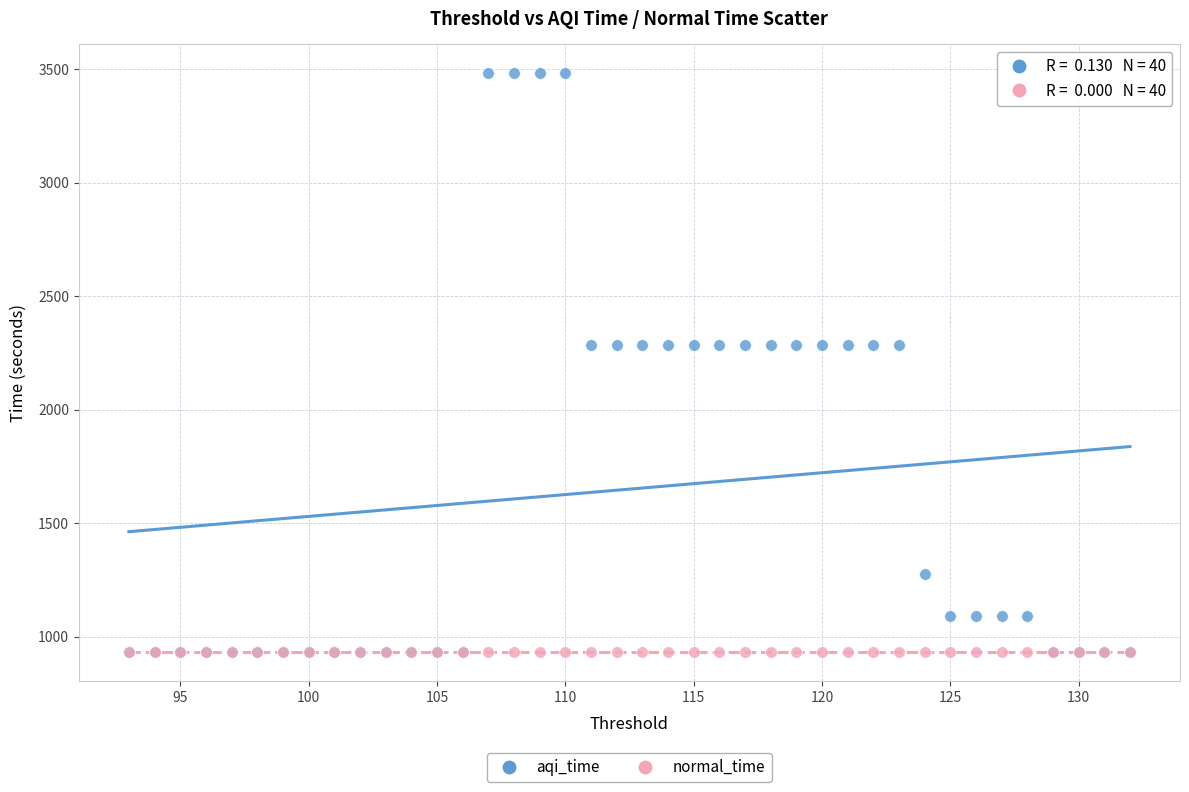

What are all the series names shown in the legend?

aqi_time, normal_time